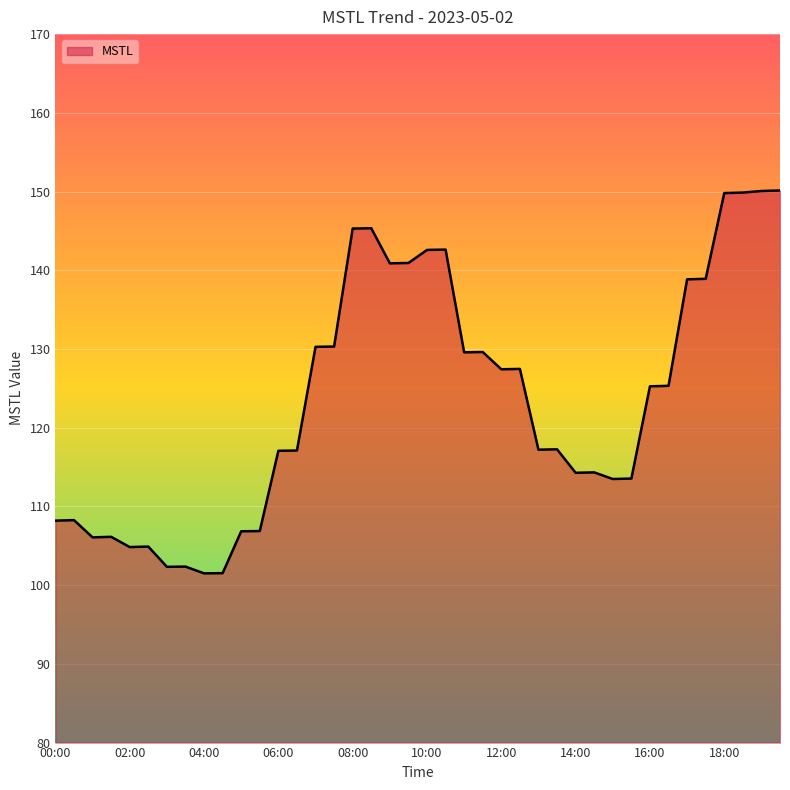

What is the smallest value displayed?

101.5